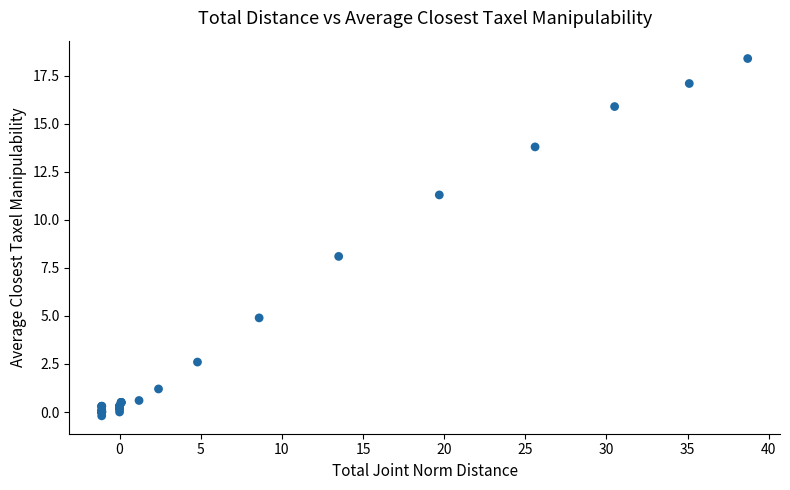

What Y value in the scatter plot is closest to 9?

8.1